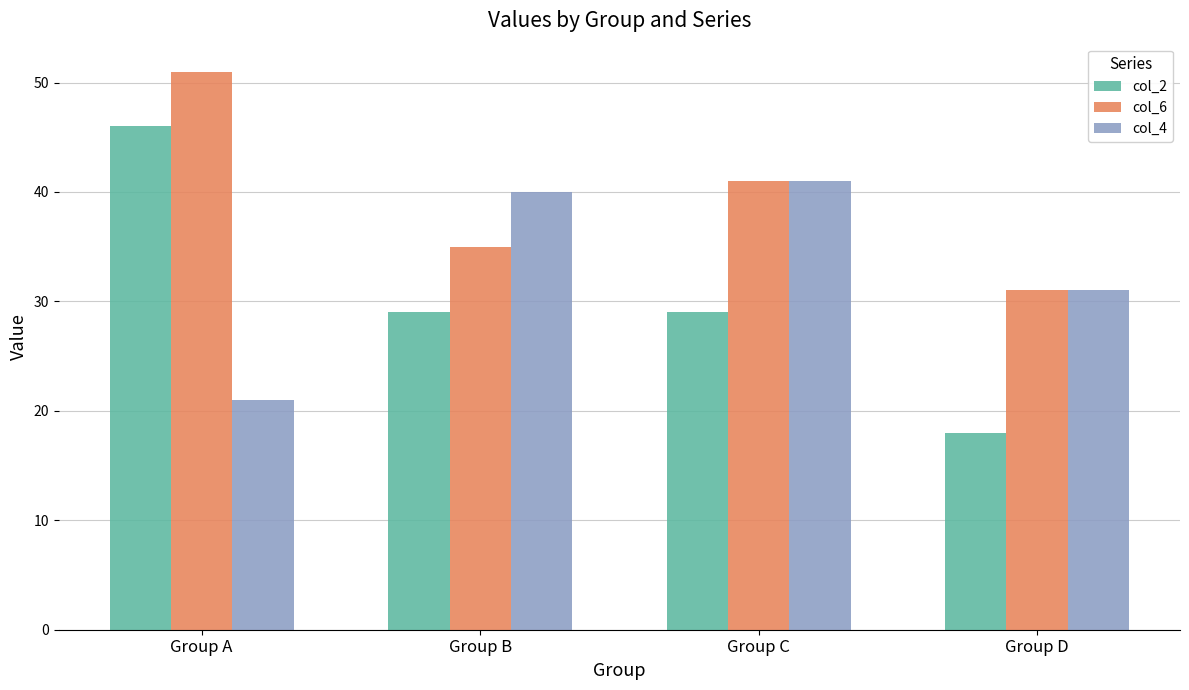

Rank the series by their maximum value, from lowest to highest.

col_4, col_2, col_6